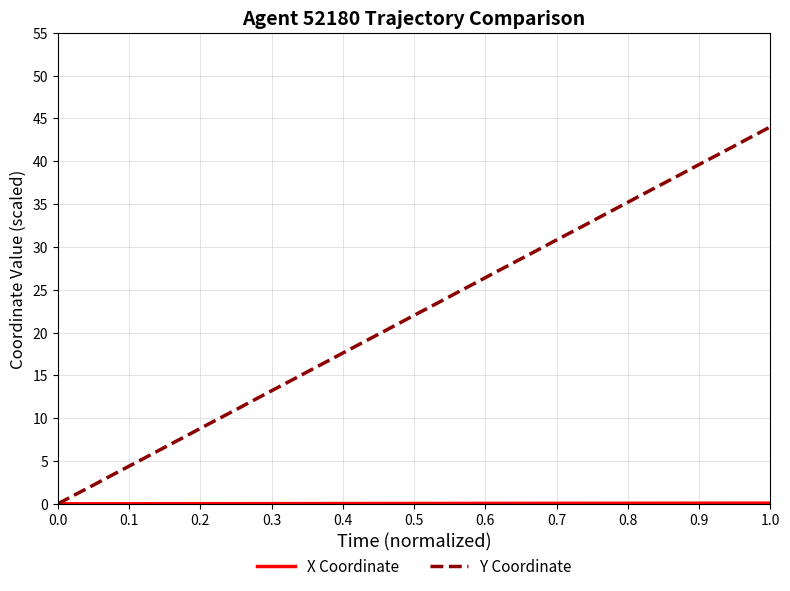

Which series has the largest total across all categories?

Y Coordinate